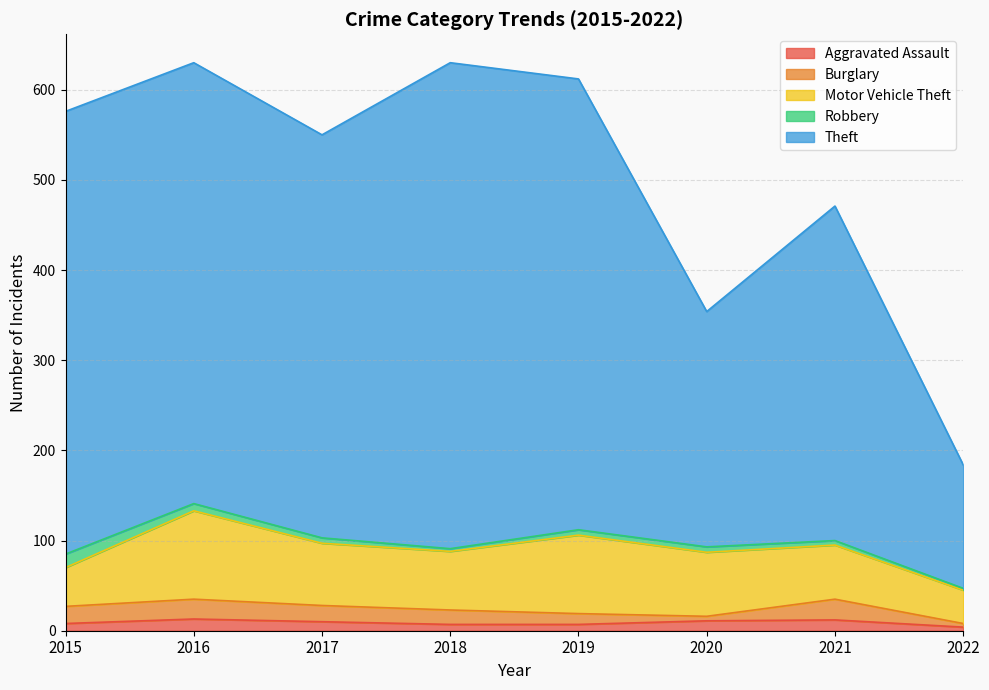

What is the lowest value of the Motor Vehicle Theft series?

37